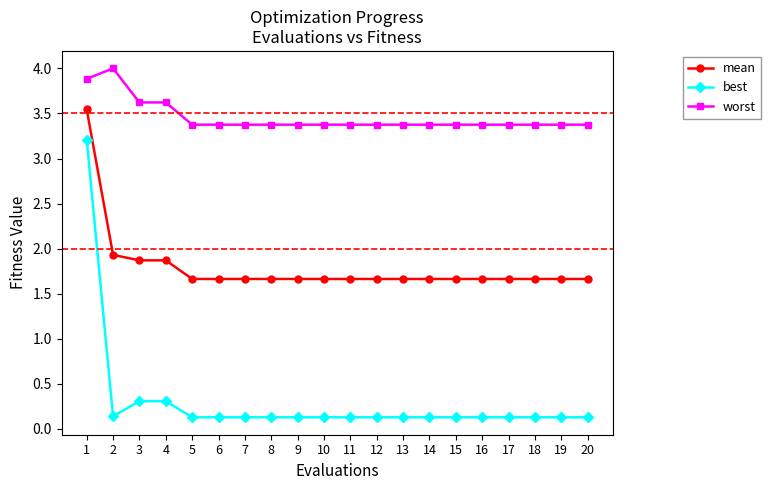

The value of worst at 3 is 3.6. True or false?

True